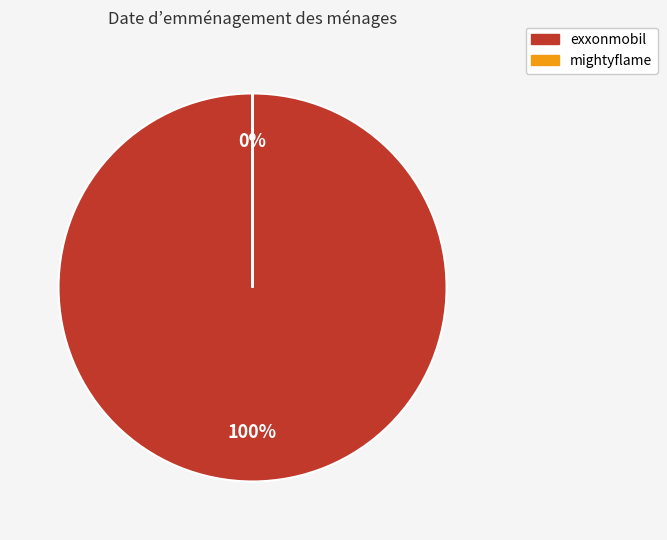

Which category has the biggest portion of the pie?

exxonmobil